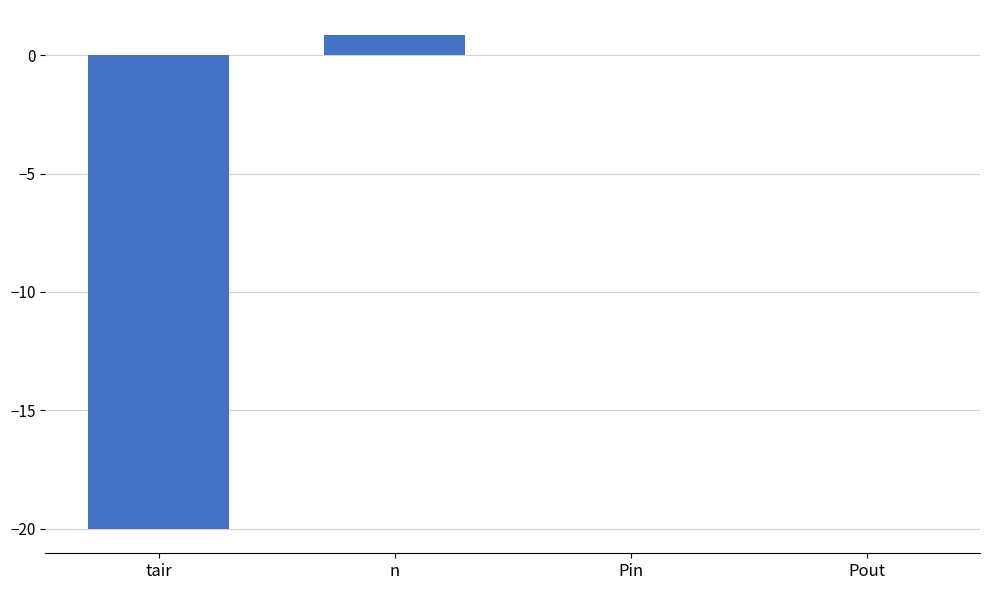

Is it true that the value at Pin is 8.1?

False